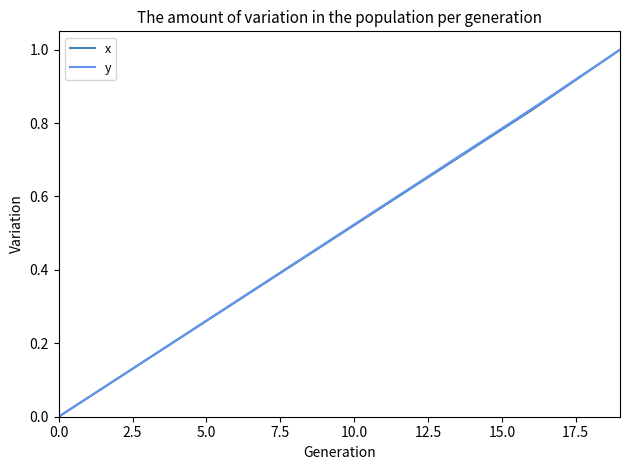

What is the highest value of the y series?

1.0